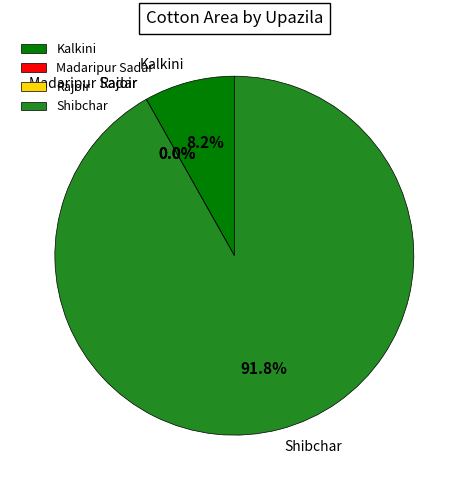

What is the largest slice in the pie chart?

Shibchar